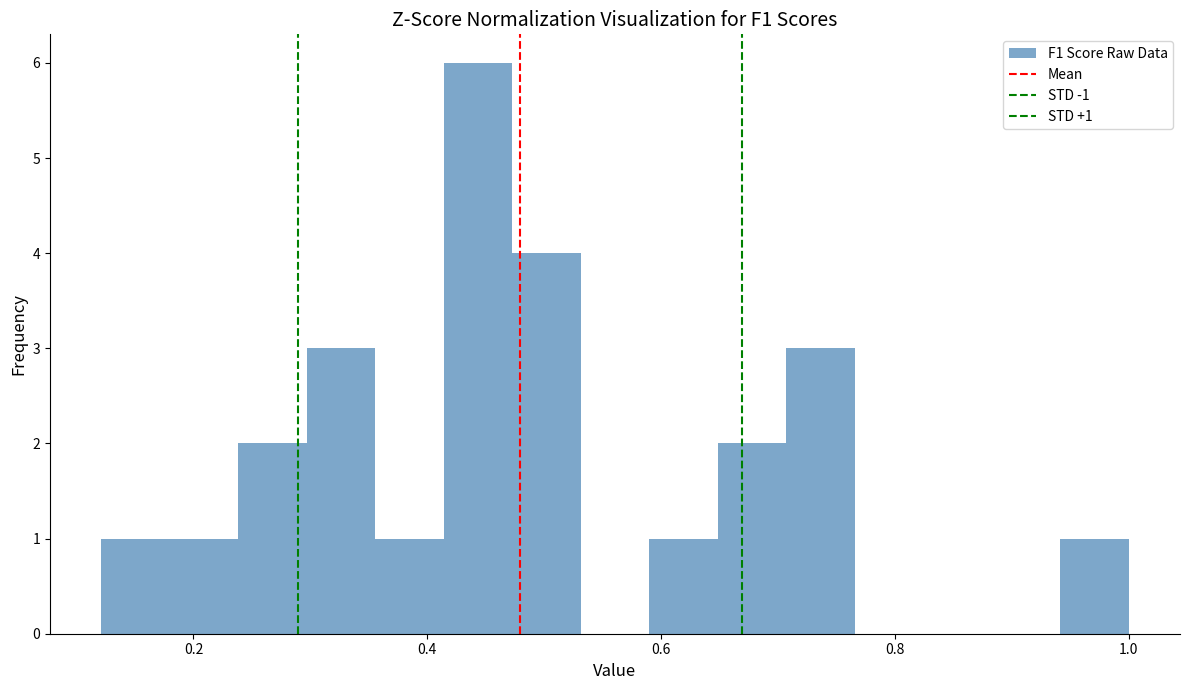

Read against the x-axis, roughly where is the centre of the tallest bar?

0.44